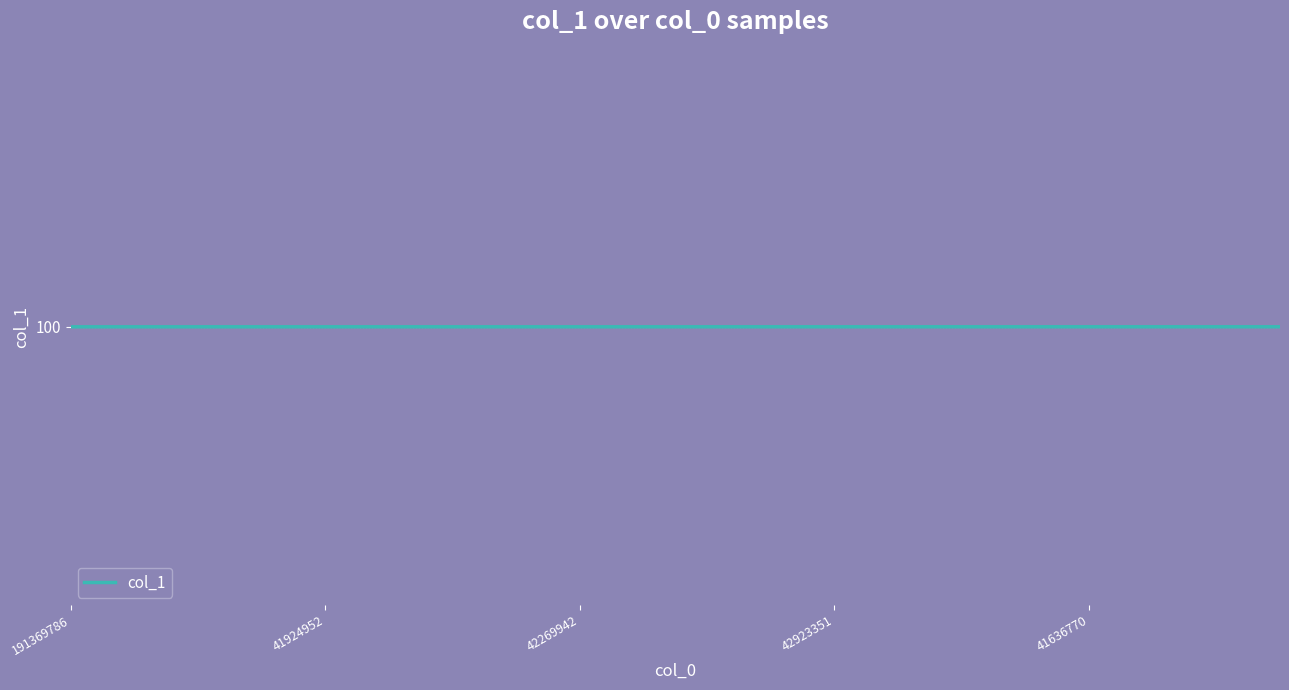

Does the chart display data point markers on the line(s)?

No